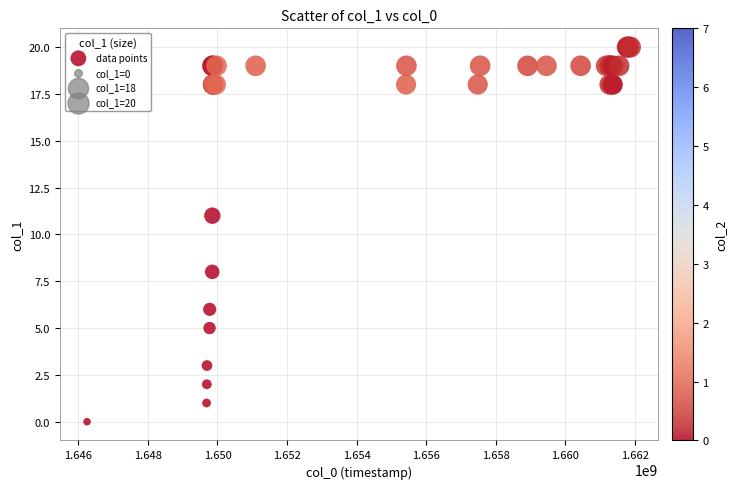

What Y value in the scatter plot is closest to 10?

11